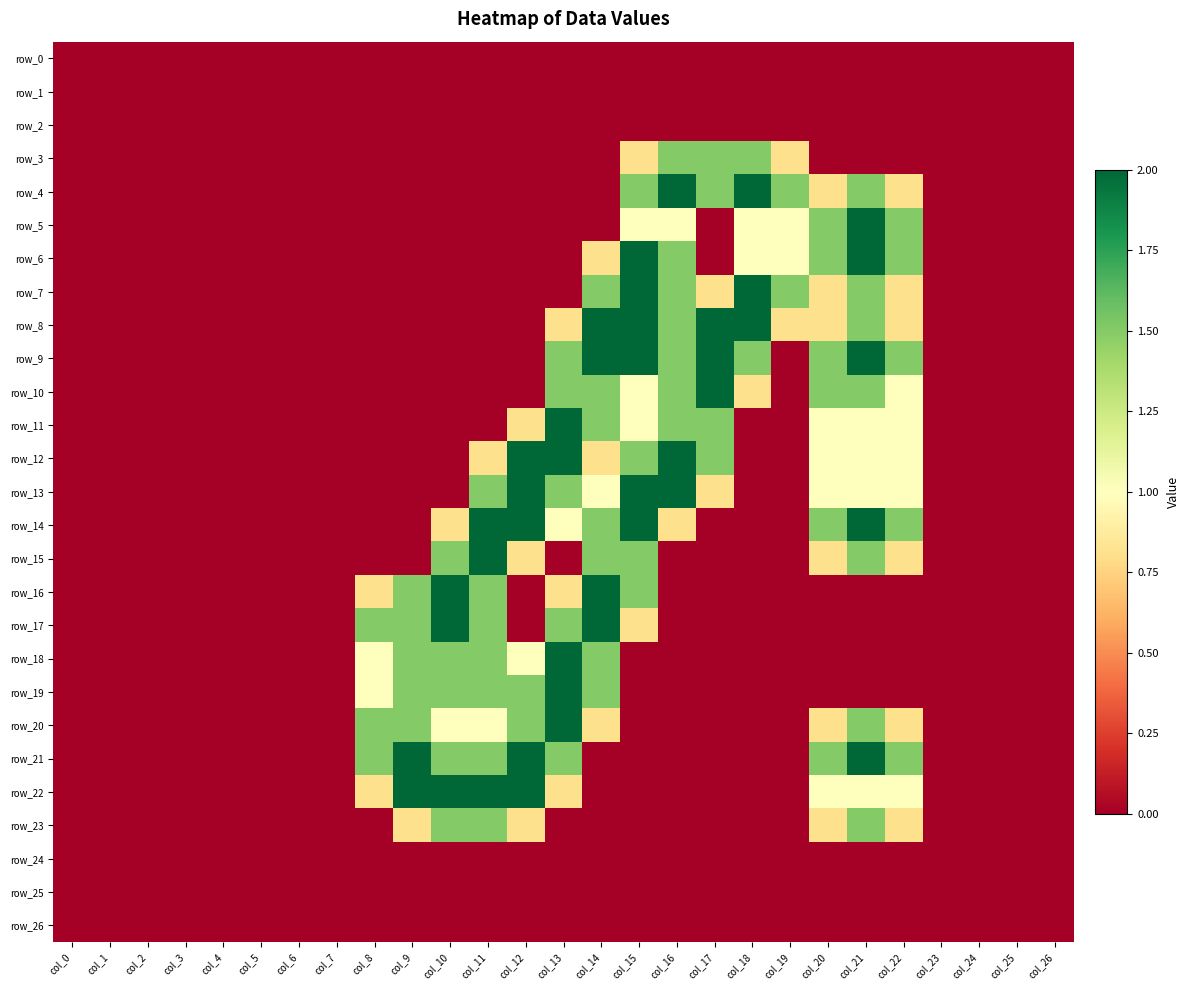

What is the sum of all row_11 values?

11.3